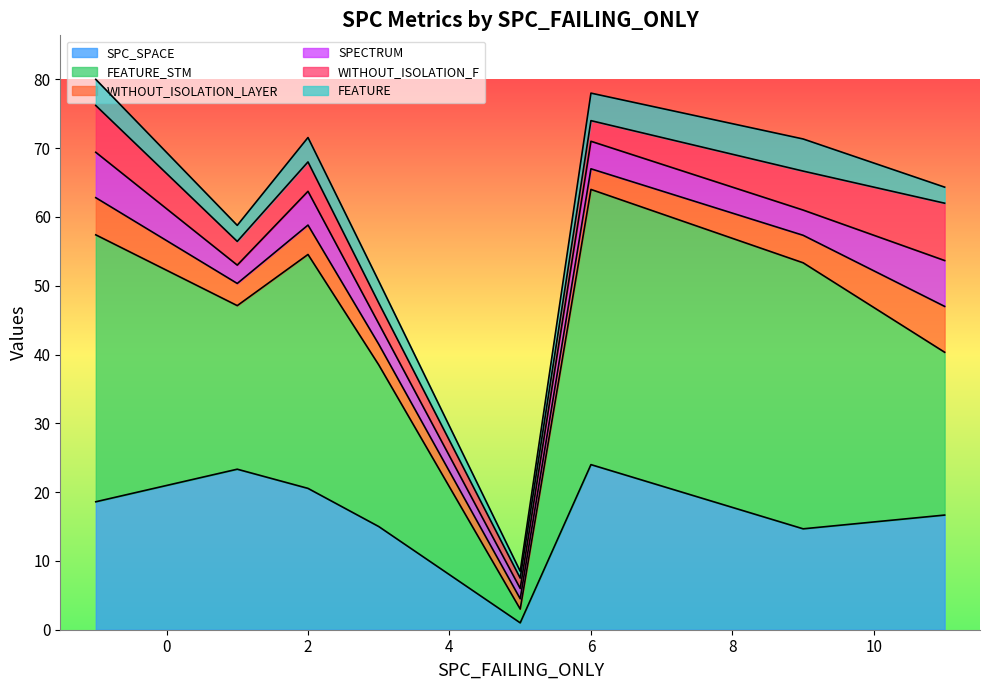

What is the highest value of the SPC_SPACE series?

24.0